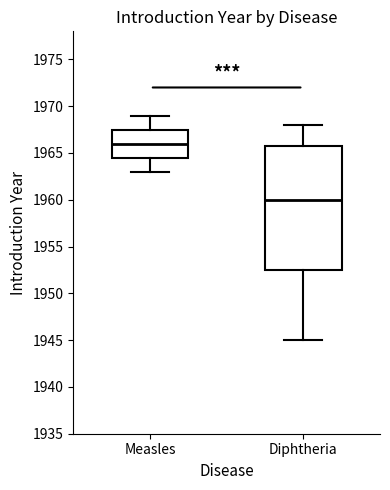

Reading left to right, transcribe this box plot: for each box, give where its median line is, the range the box spans, and where its two whiskers end, as read against the y-axis. The values are not printed on the chart, so give them approximately, as read against the axis.

Measles: median 1966.0, box 1964.5 to 1967.5, whiskers 1963.0 to 1969.0
Diphtheria: median 1960.0, box 1952.5 to 1966.0, whiskers 1945.0 to 1968.0